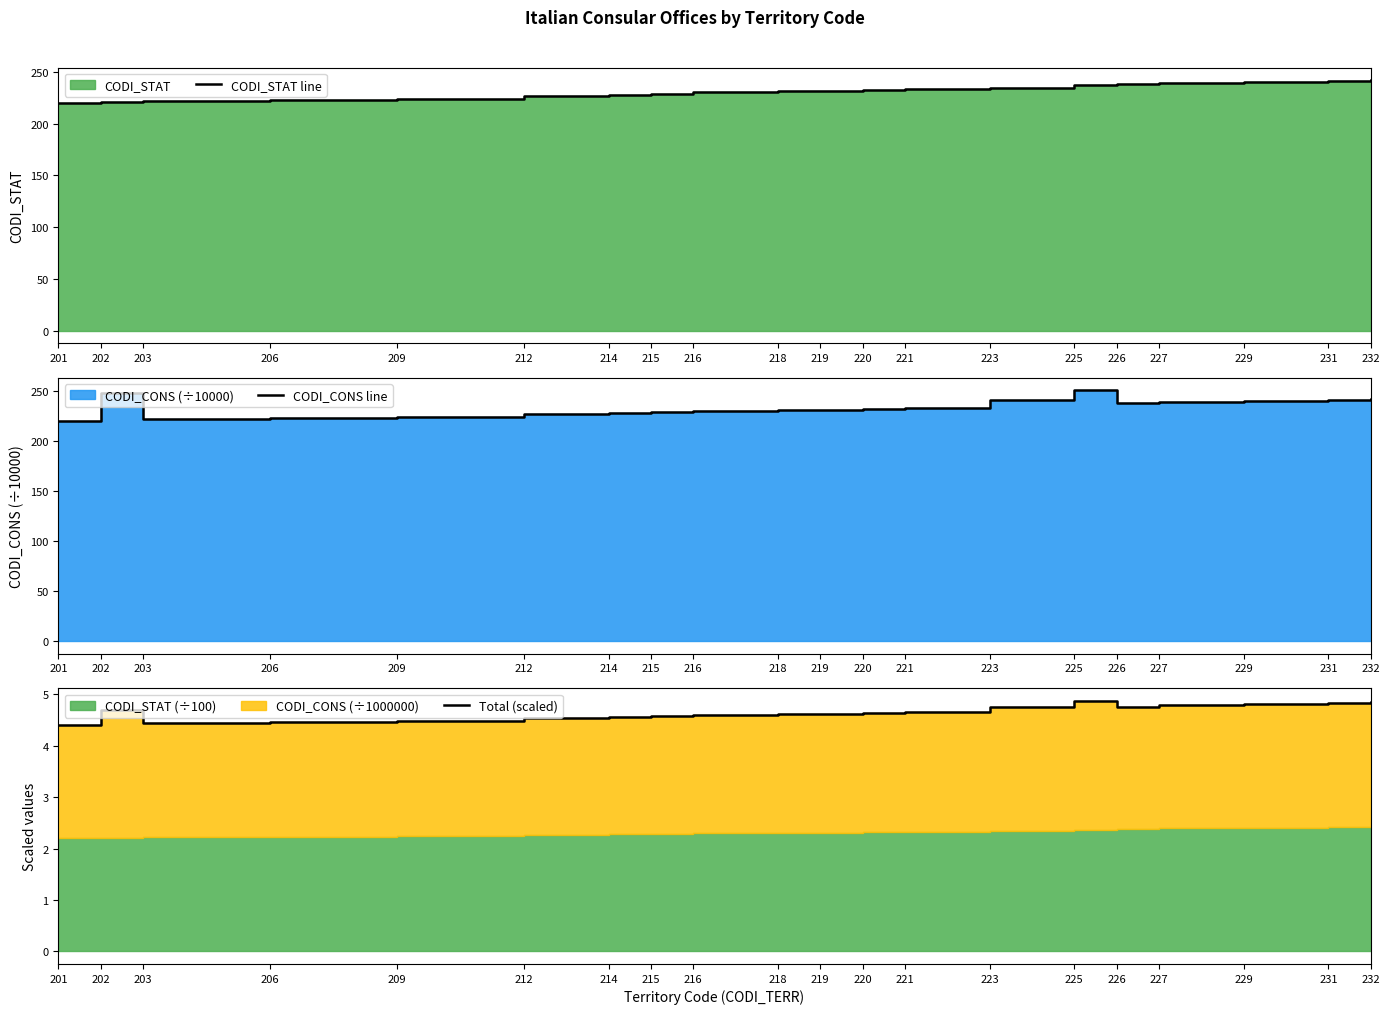

True or false: Total (scaled) has a value of 2.2 at 209.

False